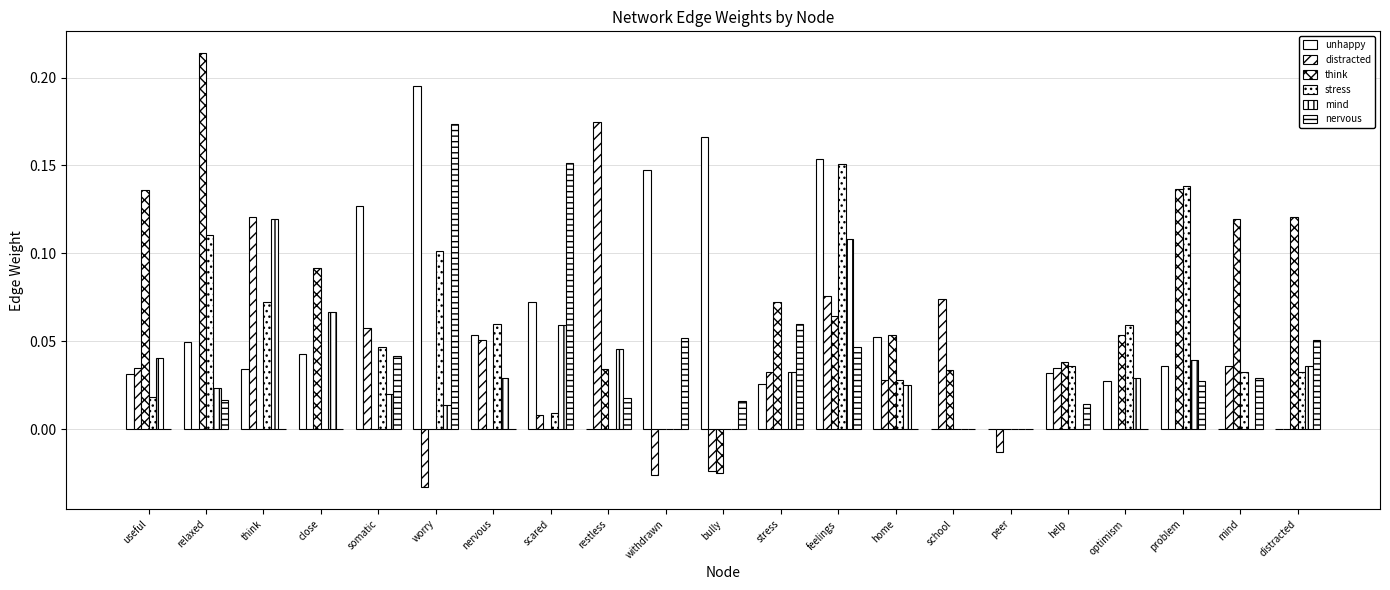

Count the number of data series in this chart.

6